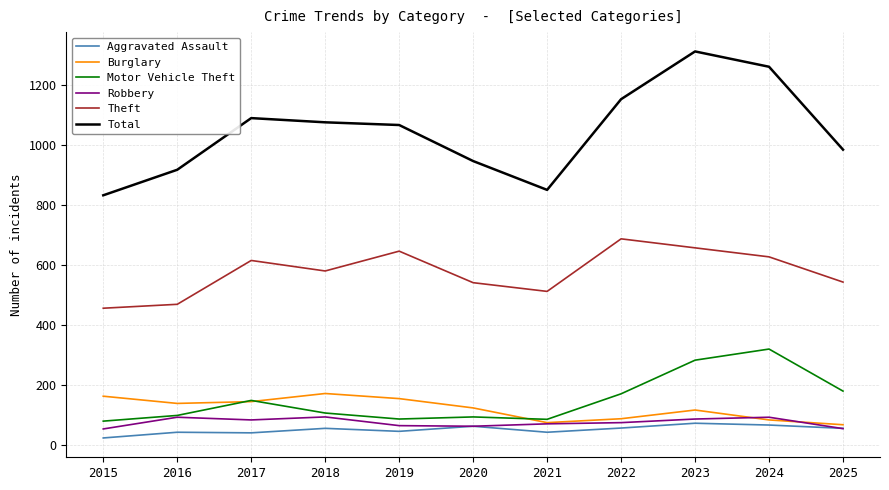

At which category is the sum across all series the highest?

2023